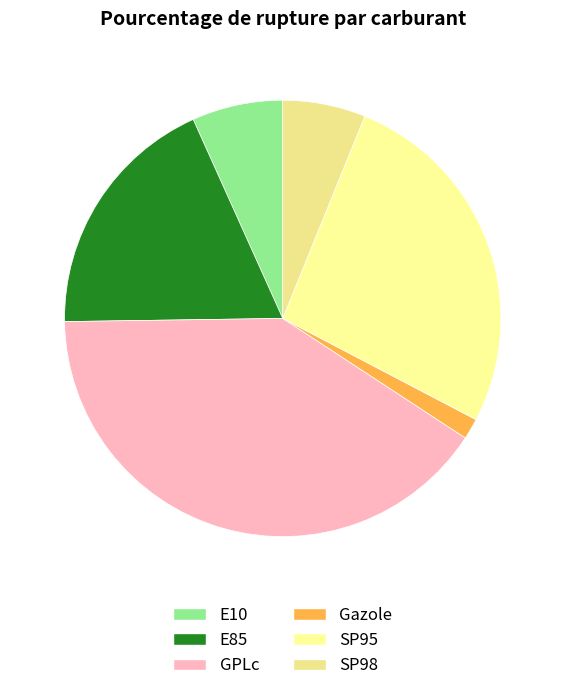

Count the number of slices in the pie.

6